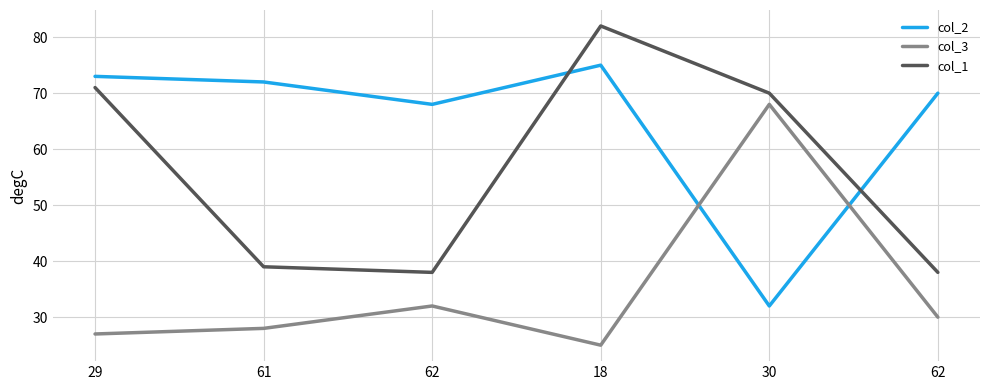

Is it true that col_1 equals 66 at 62?

False